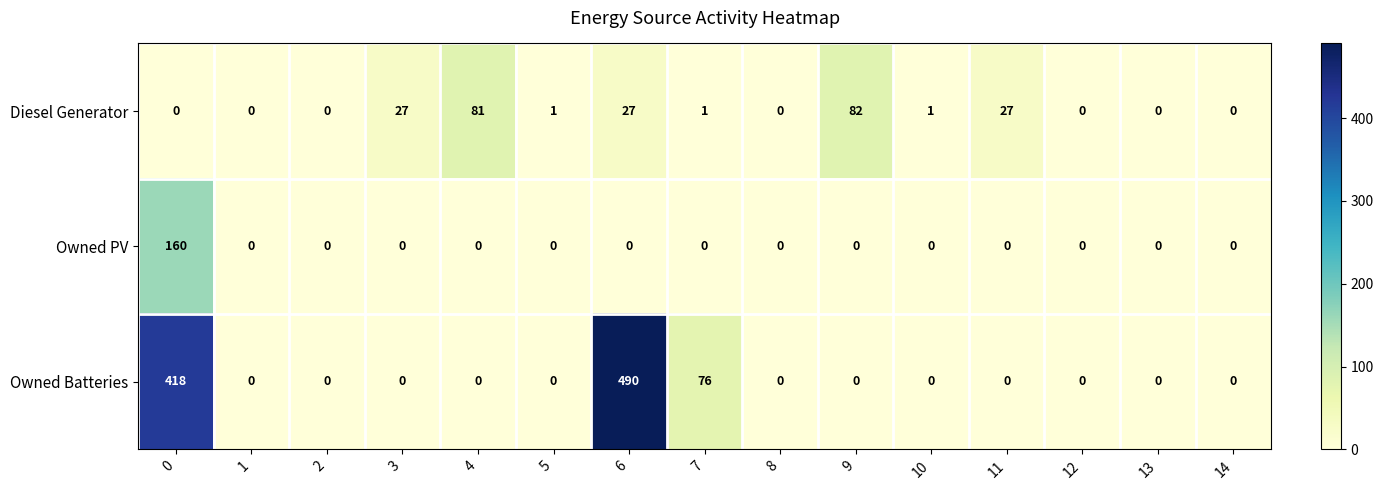

List the series in order of their peak value, highest first.

Owned Batteries, Owned PV, Diesel Generator